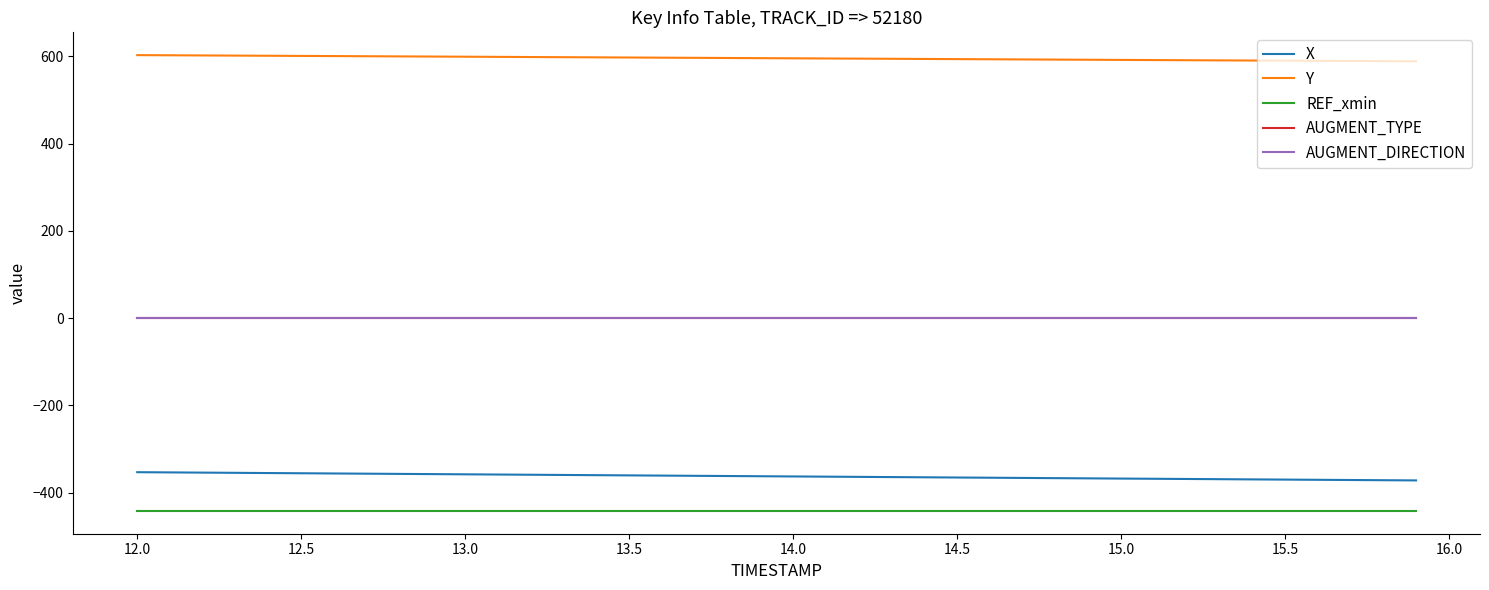

Does the chart display data point markers on the line(s)?

No